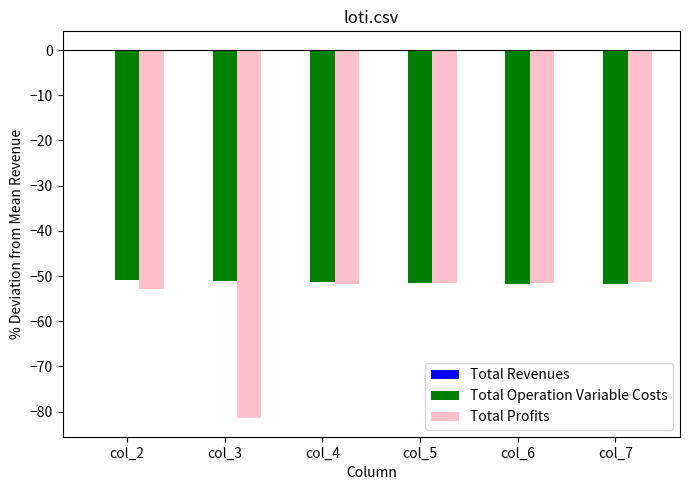

Is it true that Total Profits equals -91.5 at col_6?

False